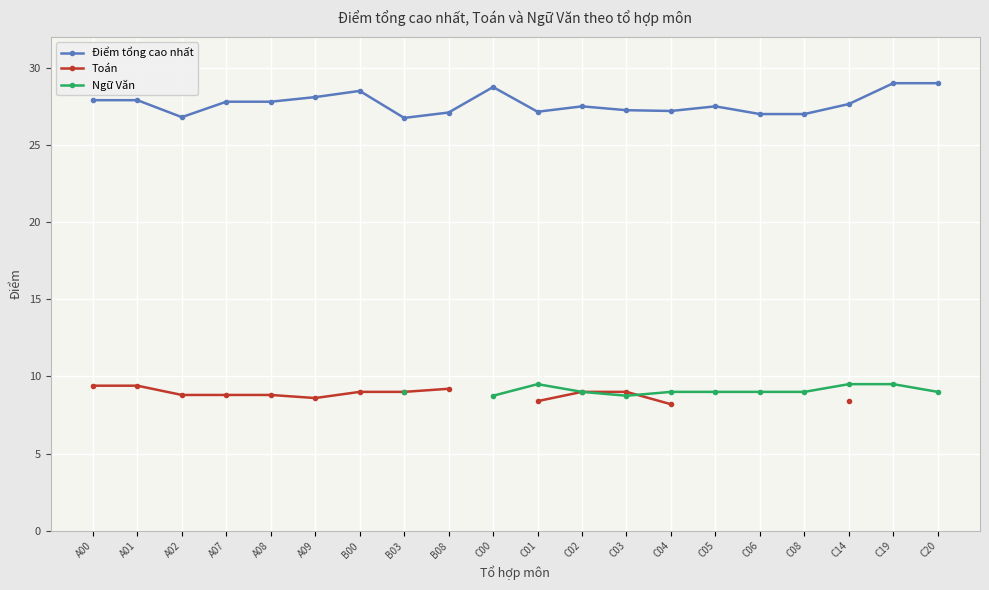

What position from the left is A07?

4